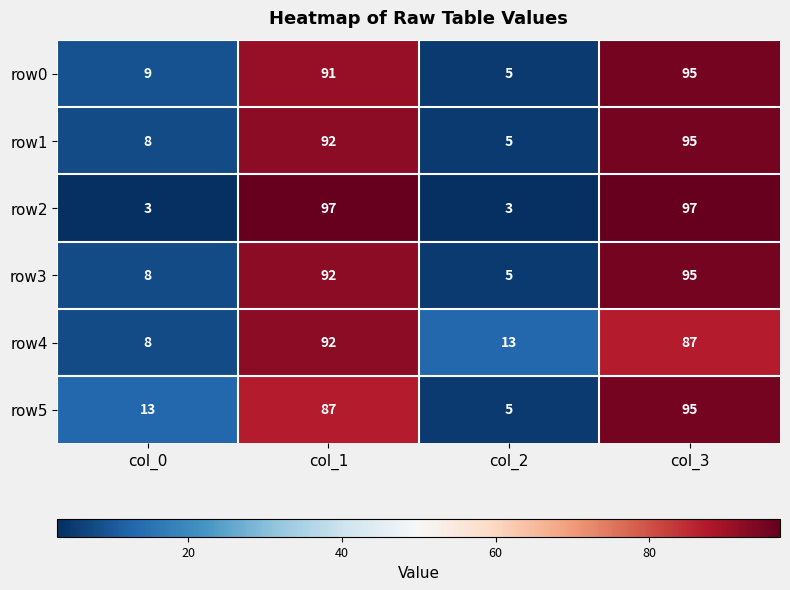

At which label does row4 first exceed 87?

col_1